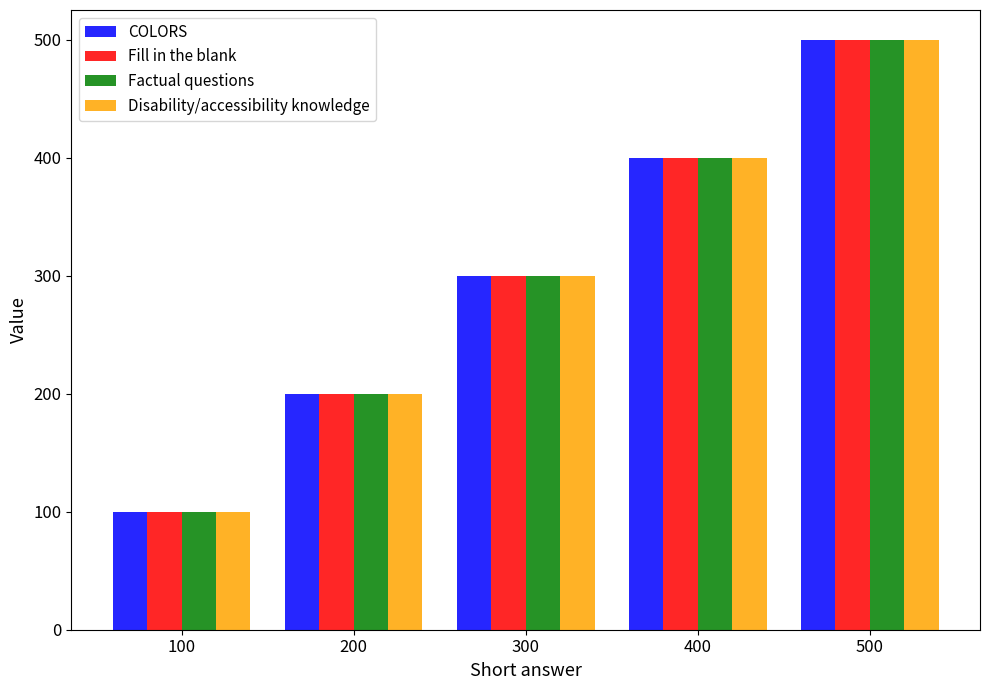

Is it true that Factual questions equals 439 at 300?

False